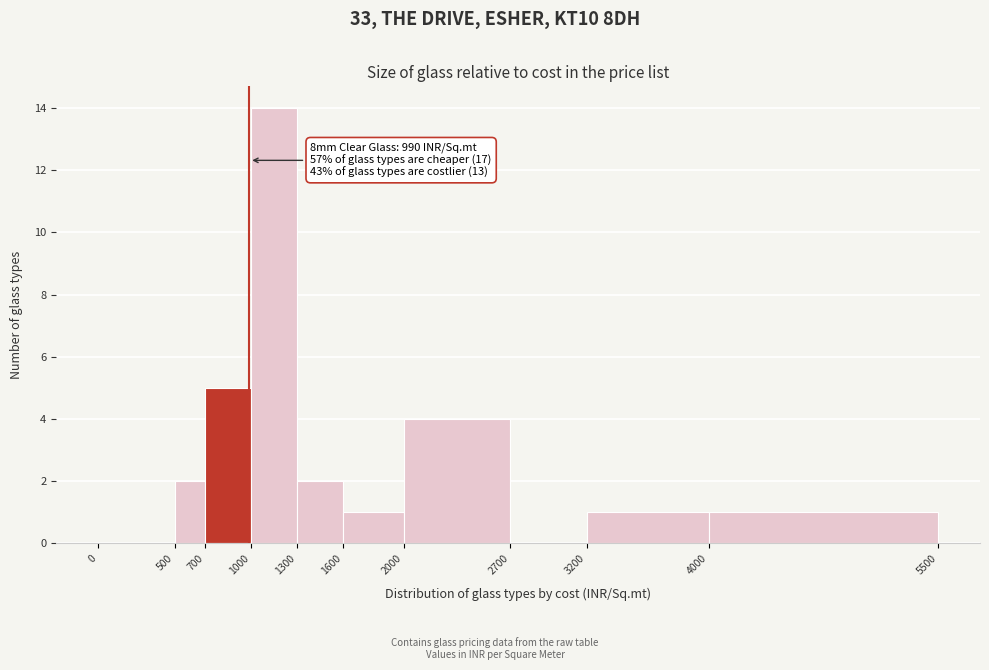

Over which range of the x-axis is the bar tallest?

1000 to 1300